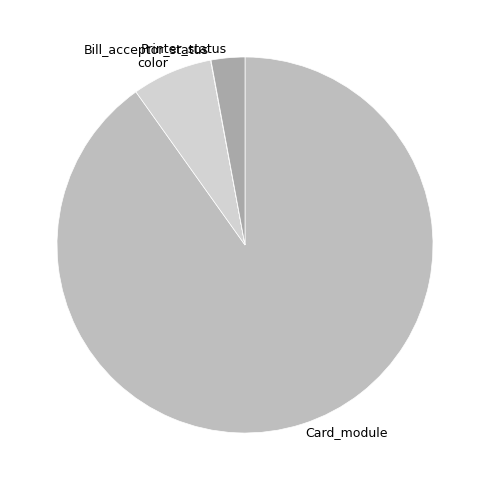

What is the largest slice in the pie chart?

Card_module